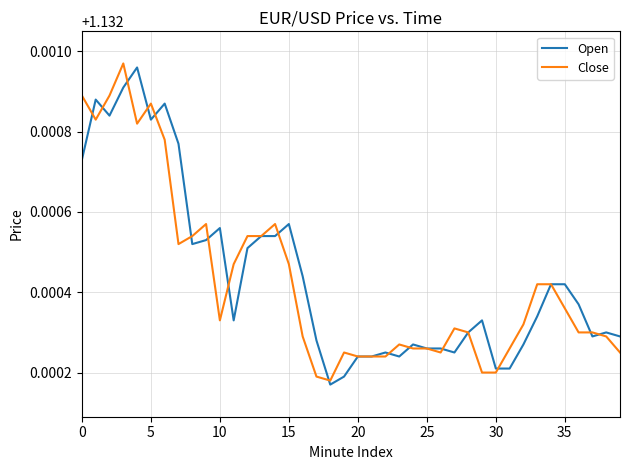

How many series are shown in this chart?

2